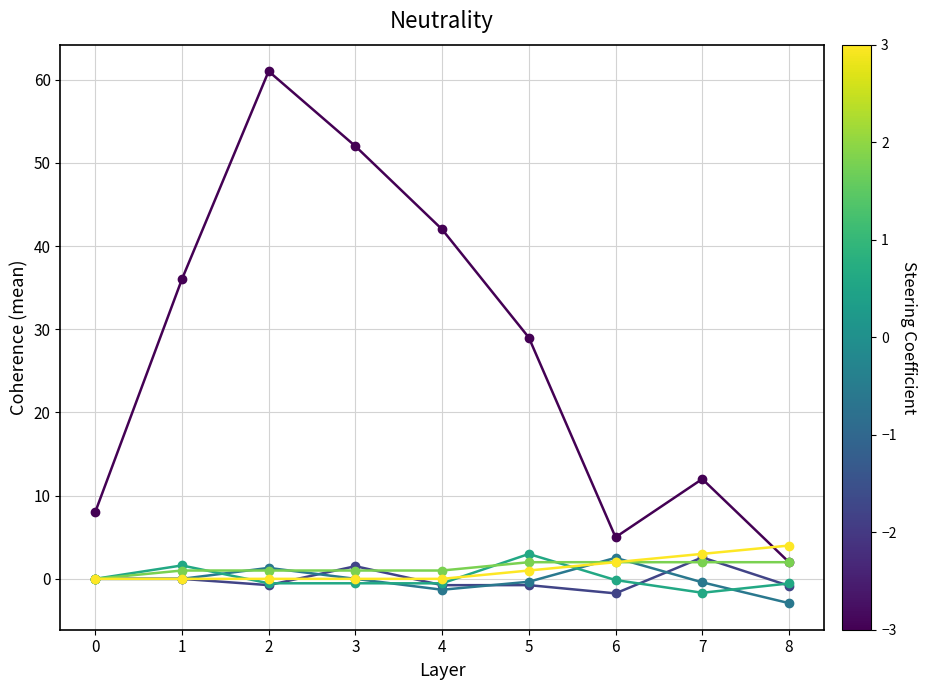

What is the smallest value displayed?

-2.9